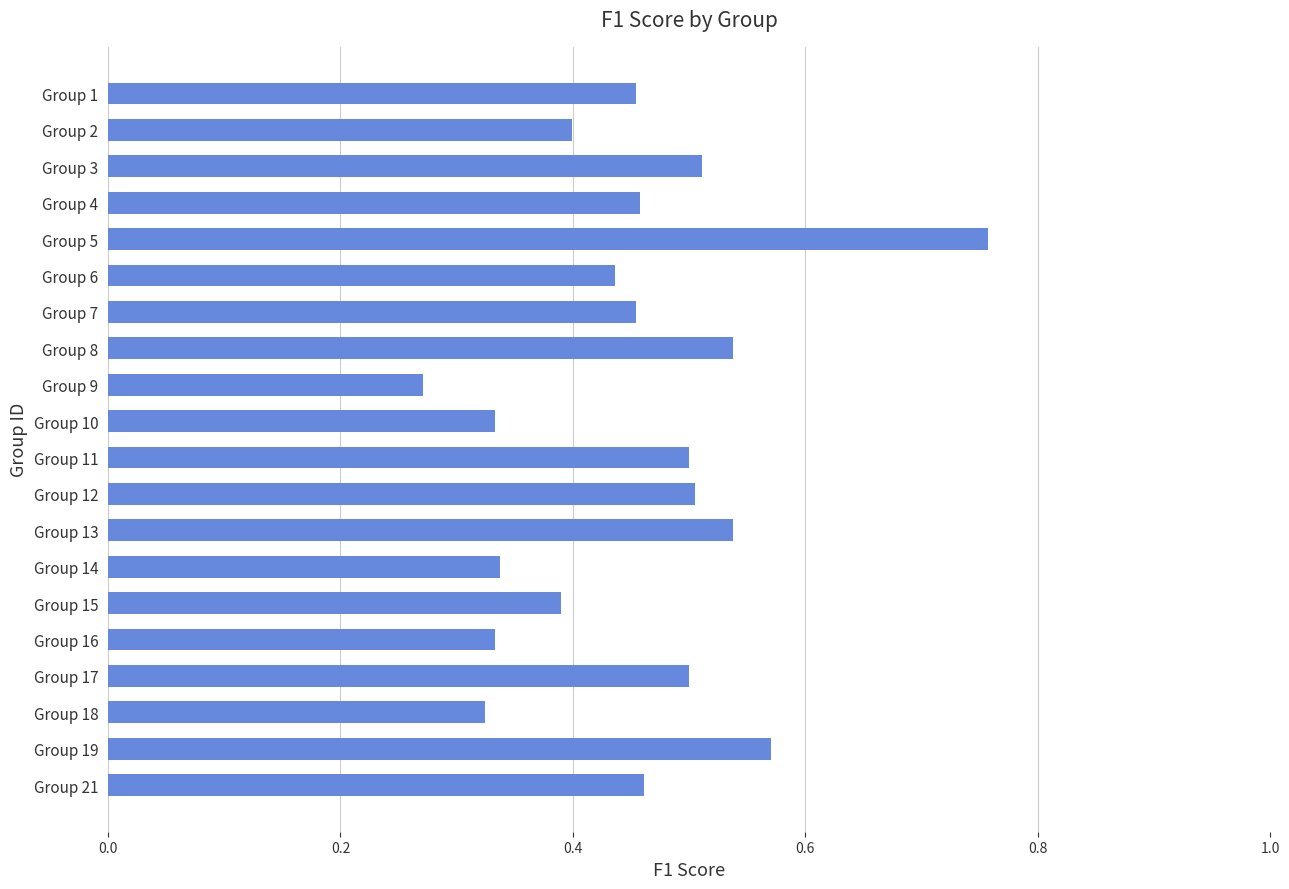

How many distinct data groups are displayed?

1